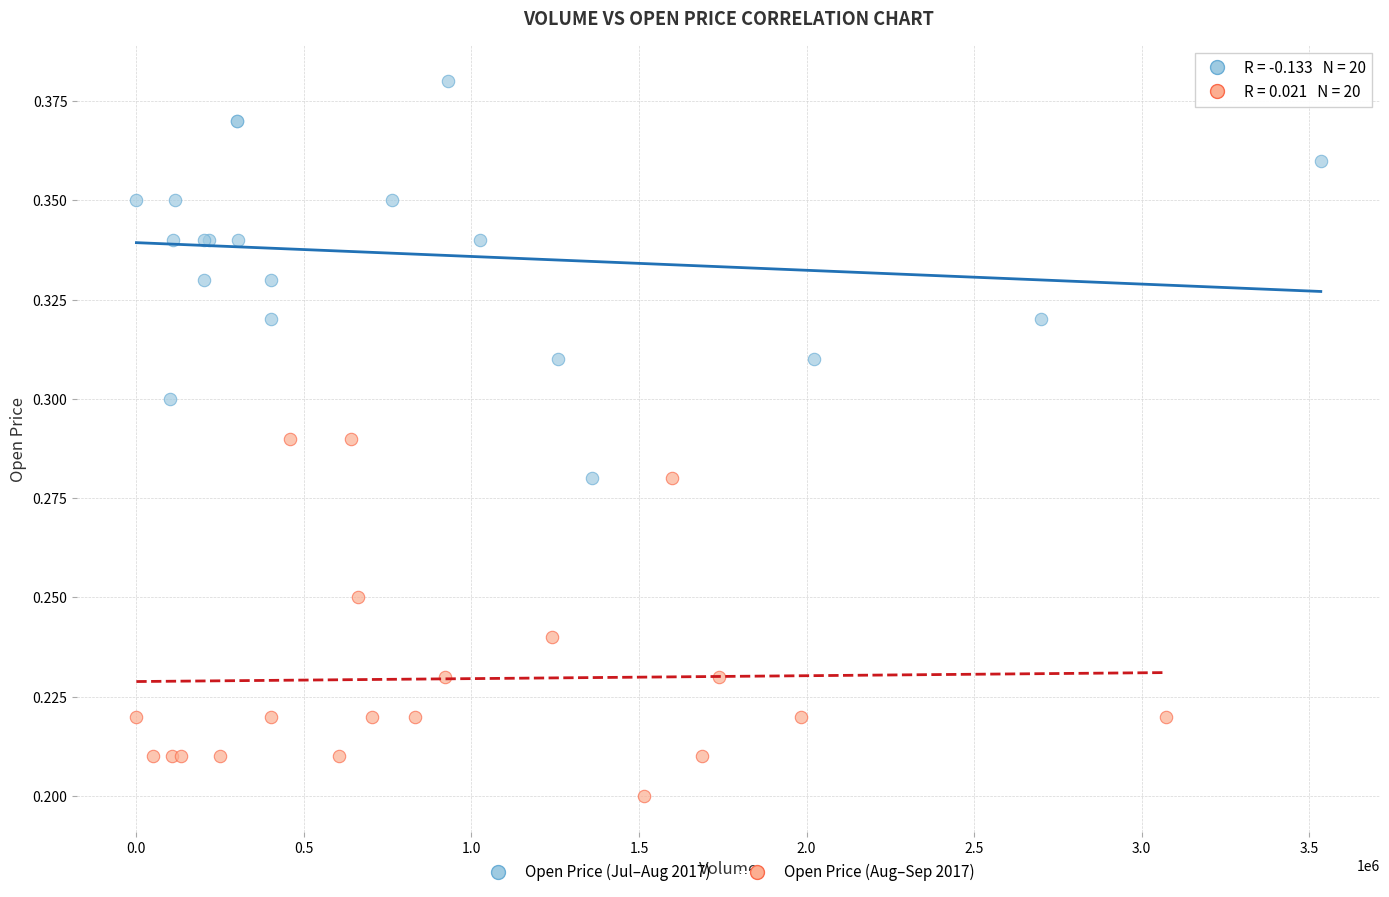

Which series reaches the minimum Y coordinate?

Open Price (Aug–Sep 2017)